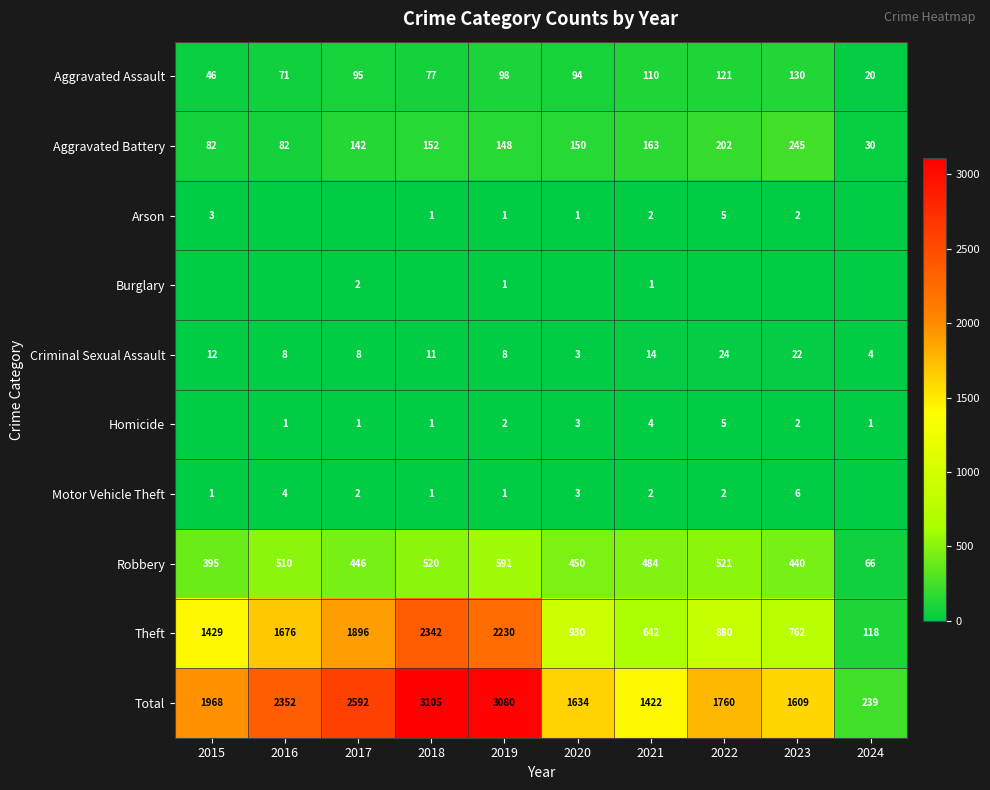

List the labels in order of Aggravated Assault value, largest first.

2023, 2022, 2021, 2019, 2017, 2020, 2018, 2016, 2015, 2024